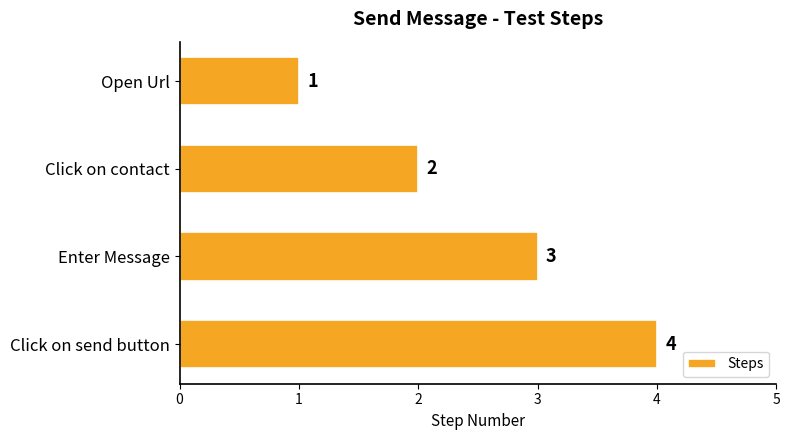

Where is the data nearest to the value 2?

Click on contact